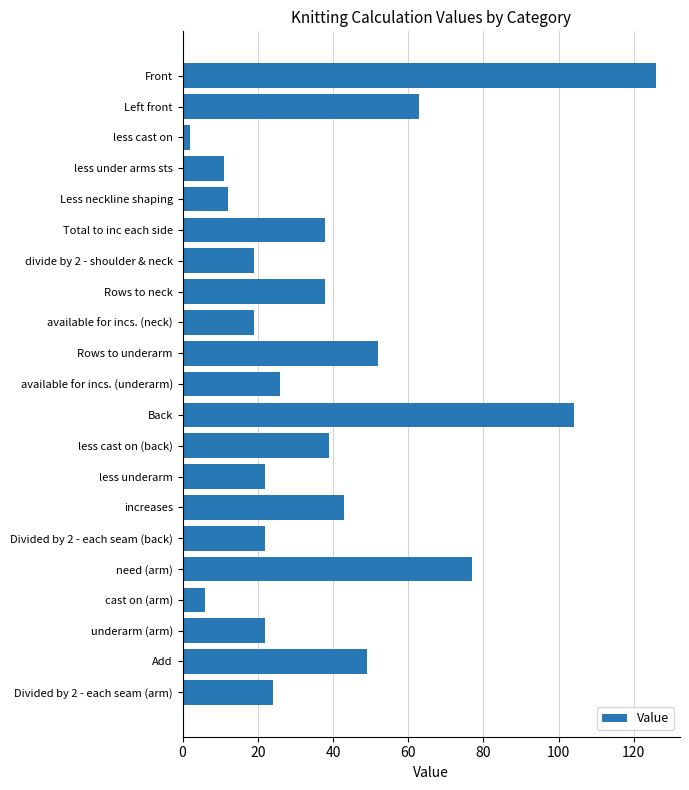

What is the average value?

39